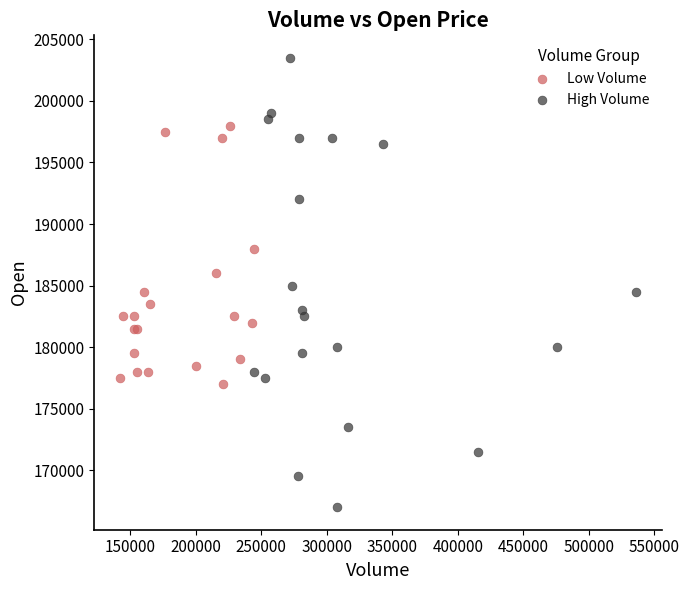

Which series contains the lowest Y value?

High Volume